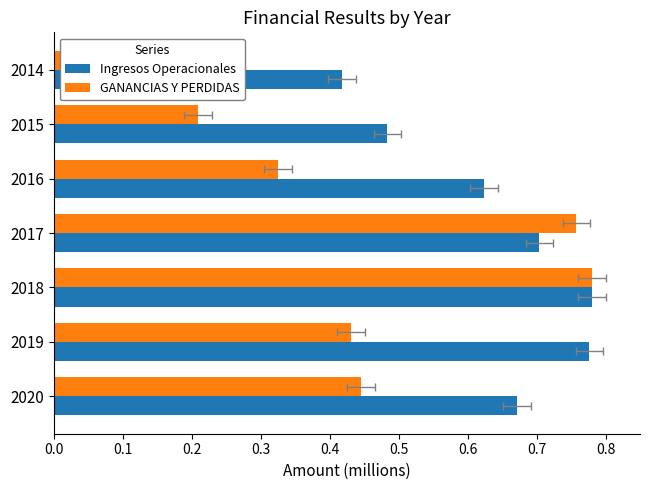

Count the number of data series in this chart.

2